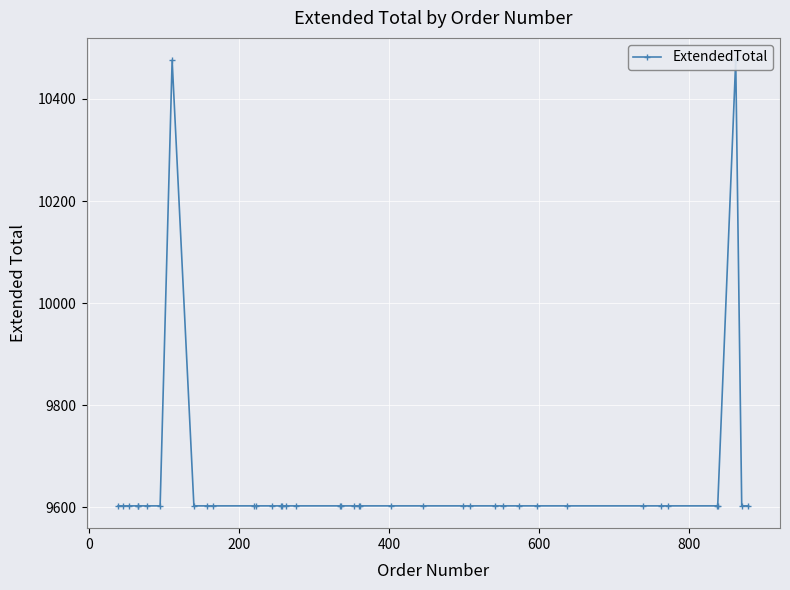

Reading right to left, what are all the values shown in this chart?

9603	9603	10476	9603	9603	9603	9603	9603	9603	9603	9603	9603	9603	9603	9603	9603	9603	9603	9603	9603	9603	9603	9603	9603	9603	9603	9603	9603	9603	9603	9603	9603	10476	9603	9603	9603	9603	9603	9603	9603